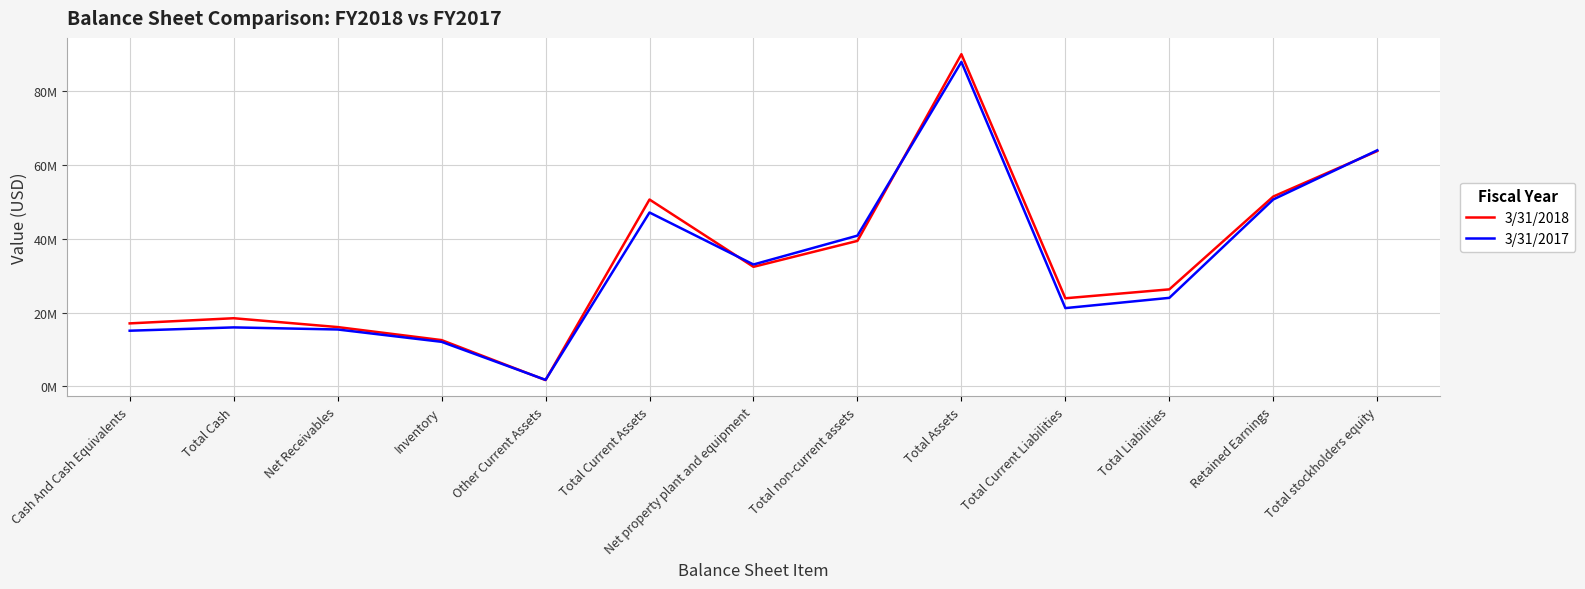

Does the chart display data point markers on the line(s)?

No